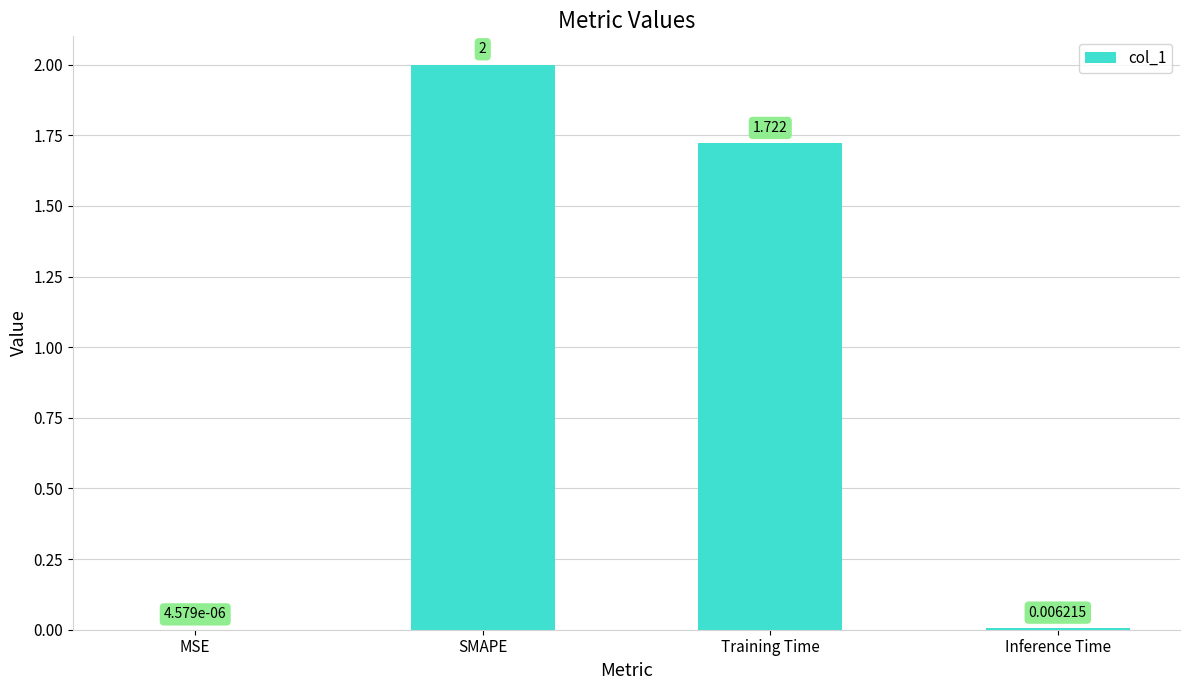

Which label corresponds to the largest value in the chart?

SMAPE